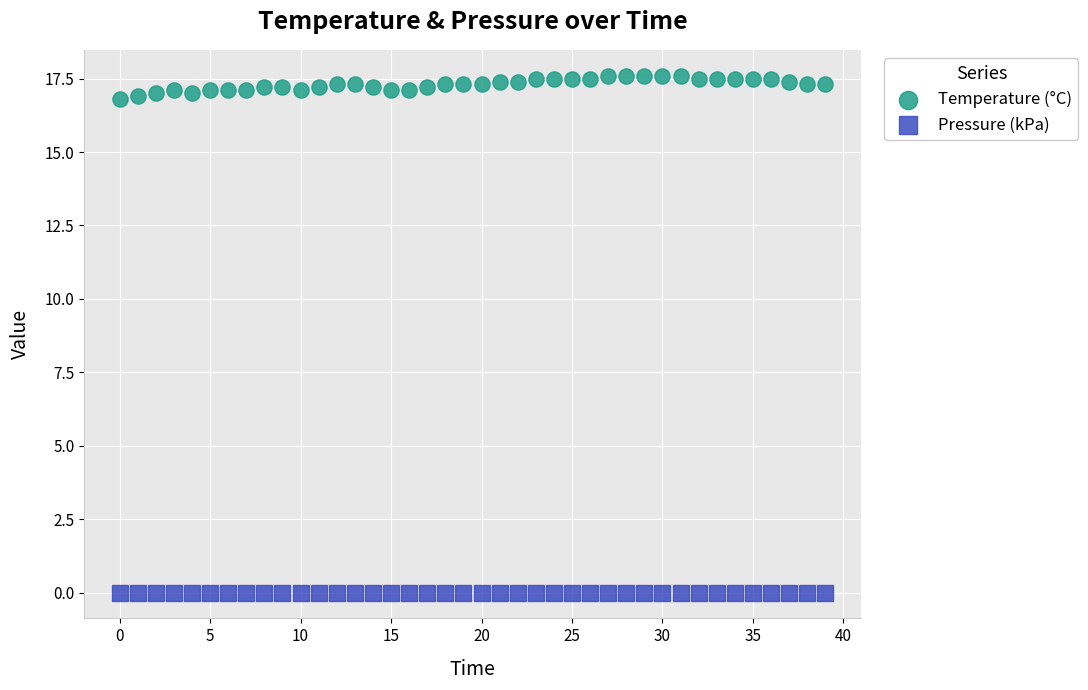

Which series contains the lowest Y value?

Pressure (kPa)